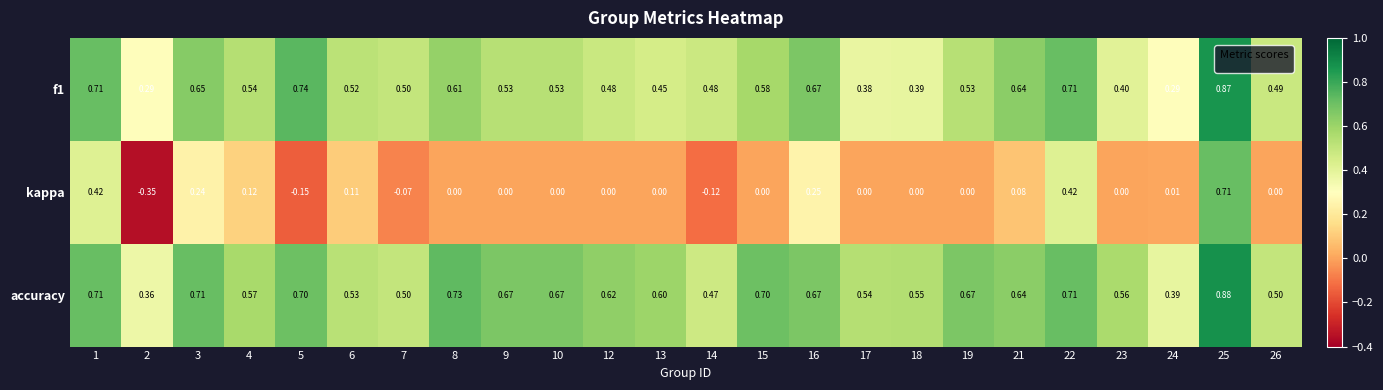

Which series has the largest range (max minus min)?

kappa